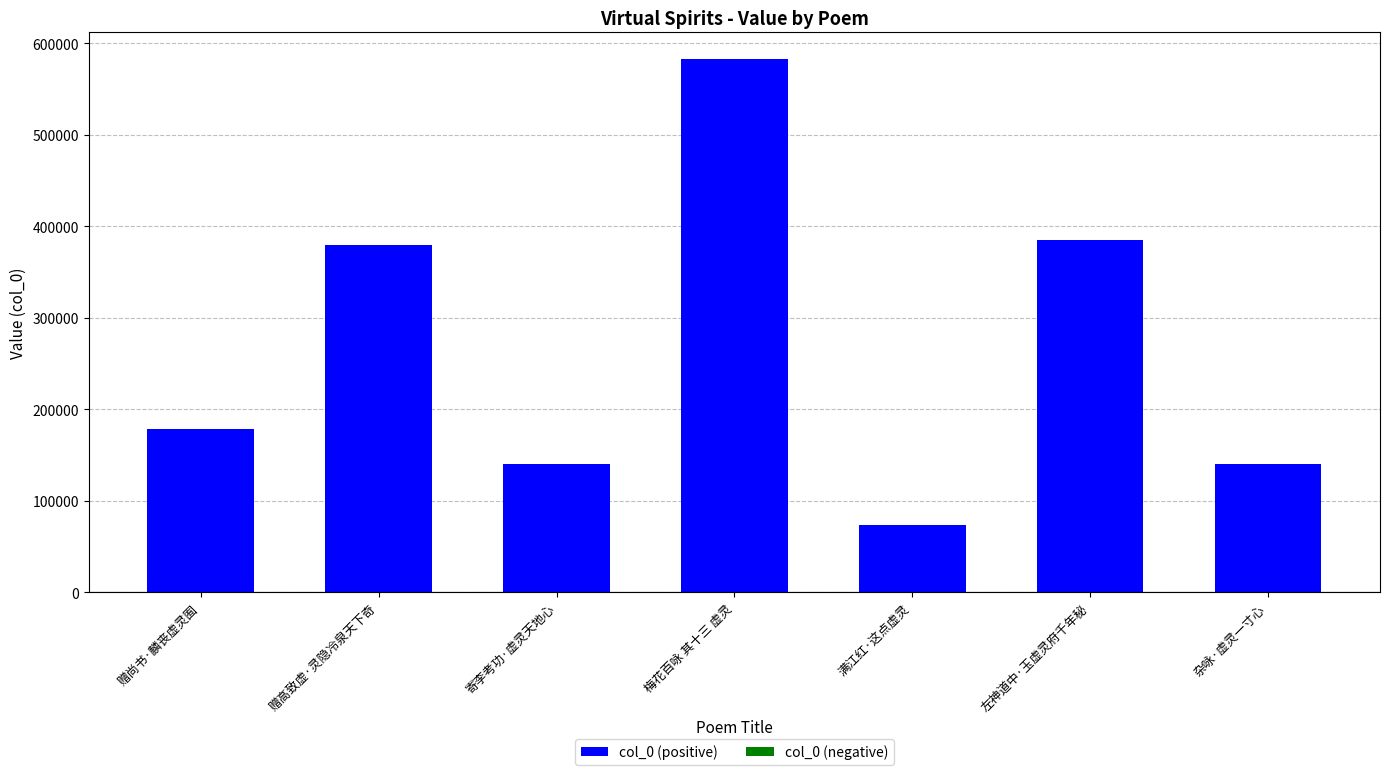

What value does the data have at 满江红·这点虚灵, to the nearest 50?

73250